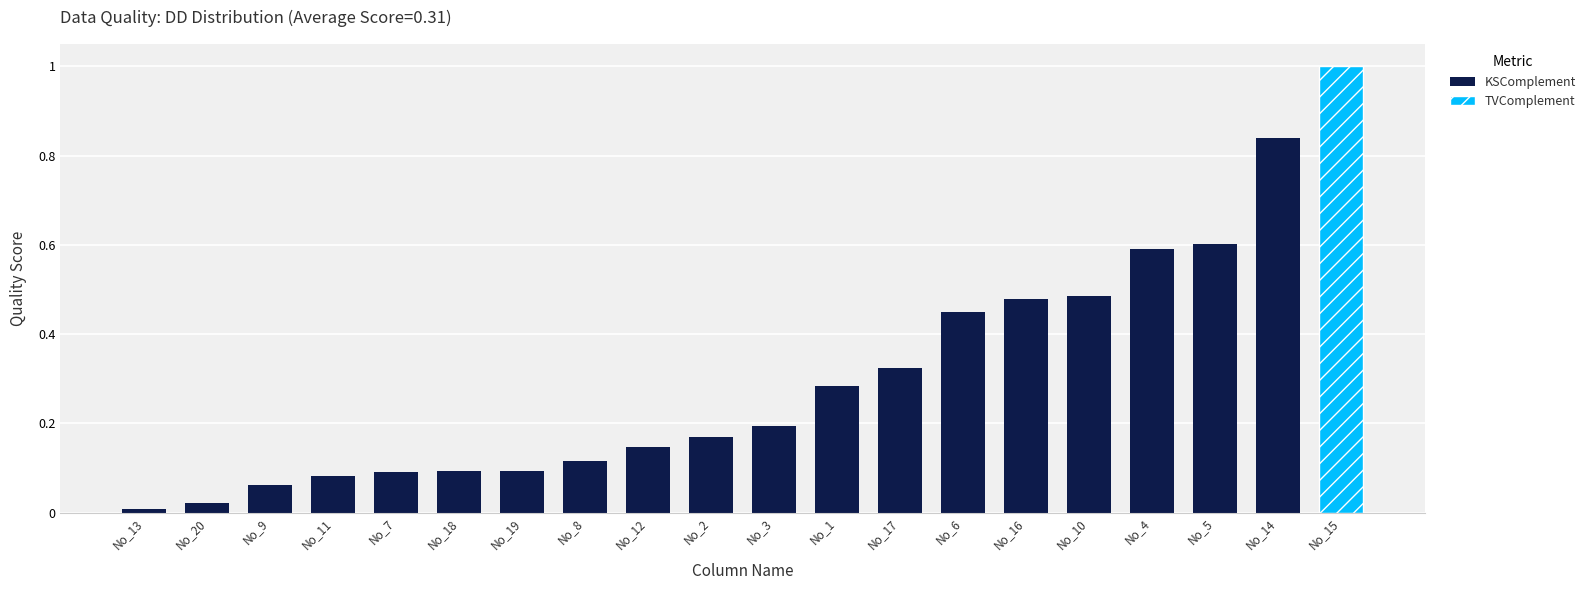

Are the bars grouped side by side (vs. stacked)?

No